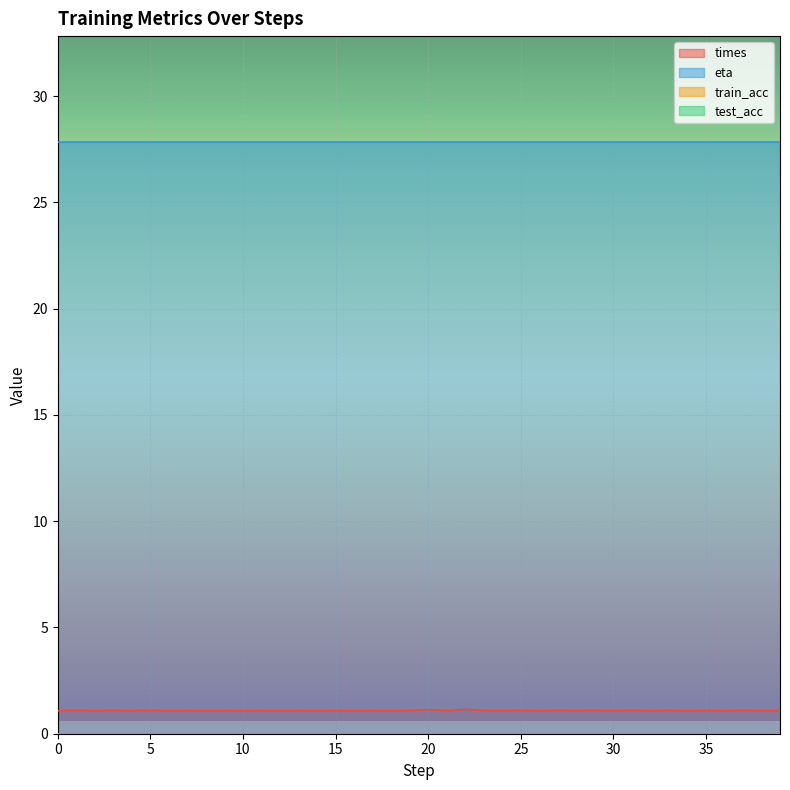

In times, how many points are lower than both neighbors (excluding endpoints)?

18